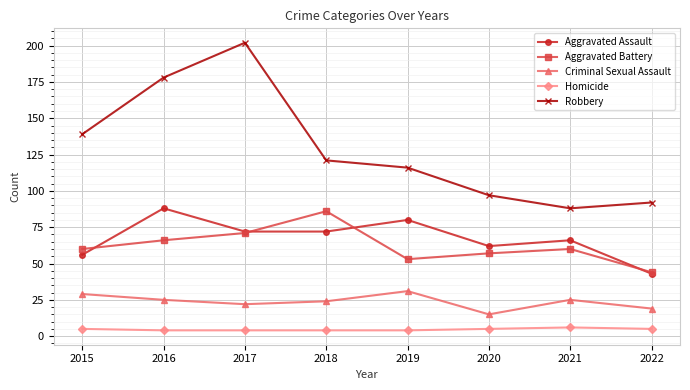

Count the number of categories in the chart.

8